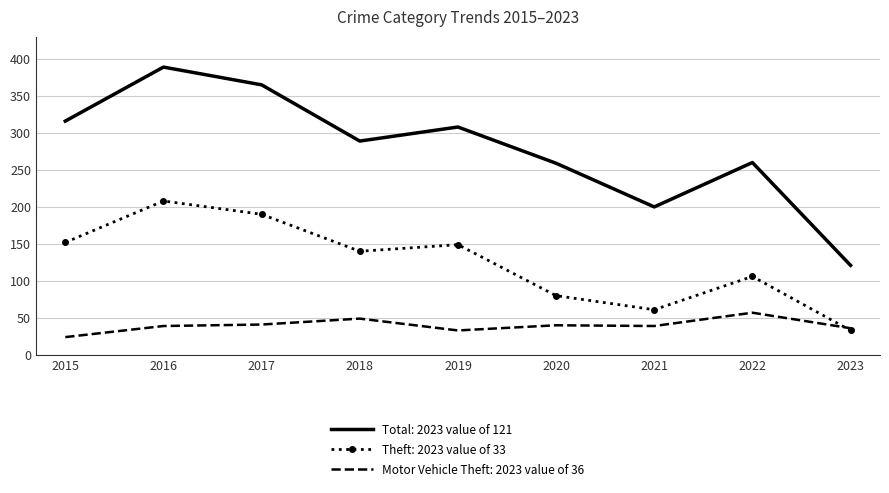

What is the smallest value displayed?

24